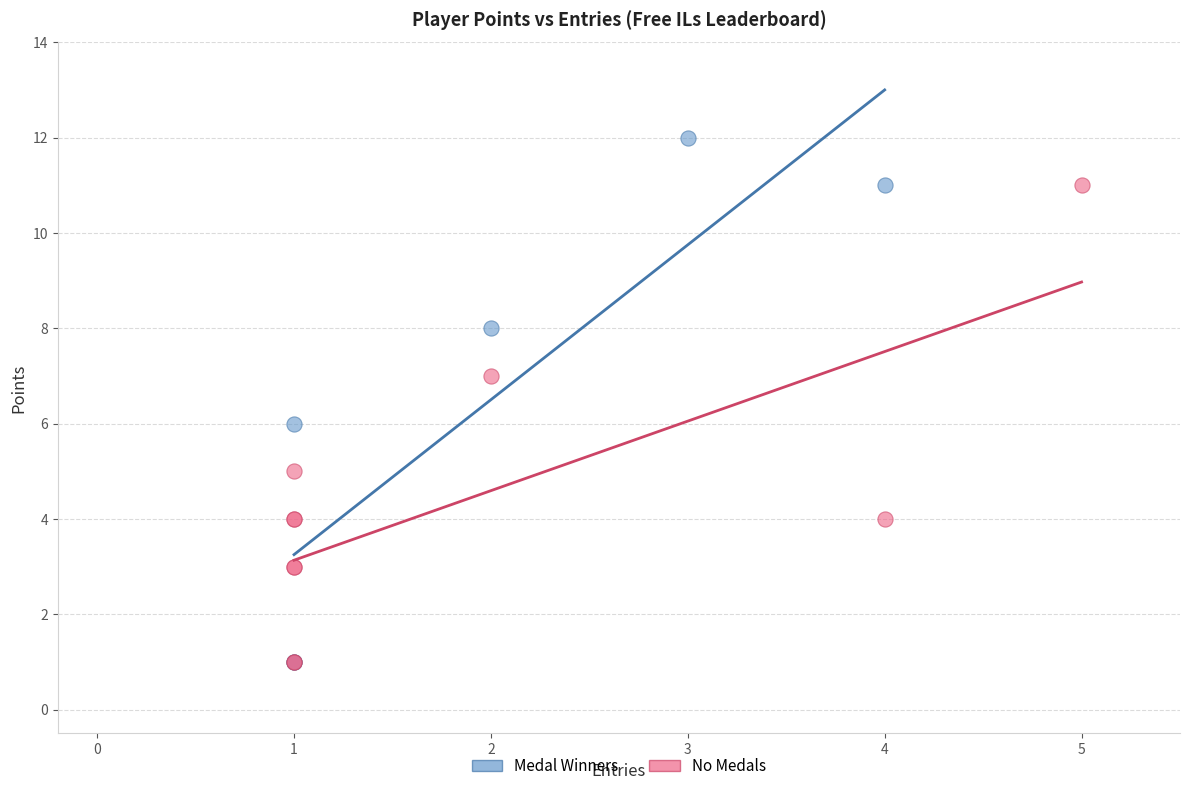

Which series reaches the maximum Y coordinate?

Medal Winners